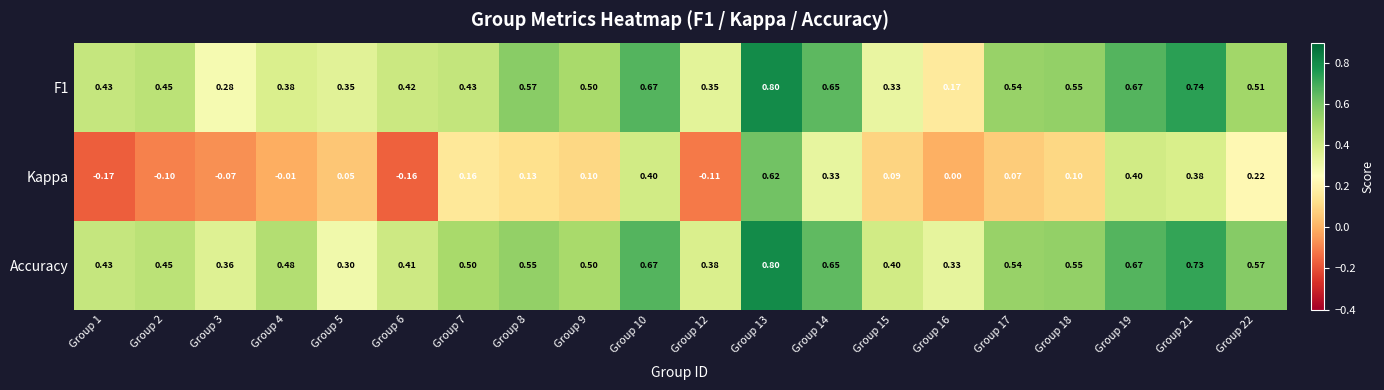

What is the total value across all series at Group 18?

1.2